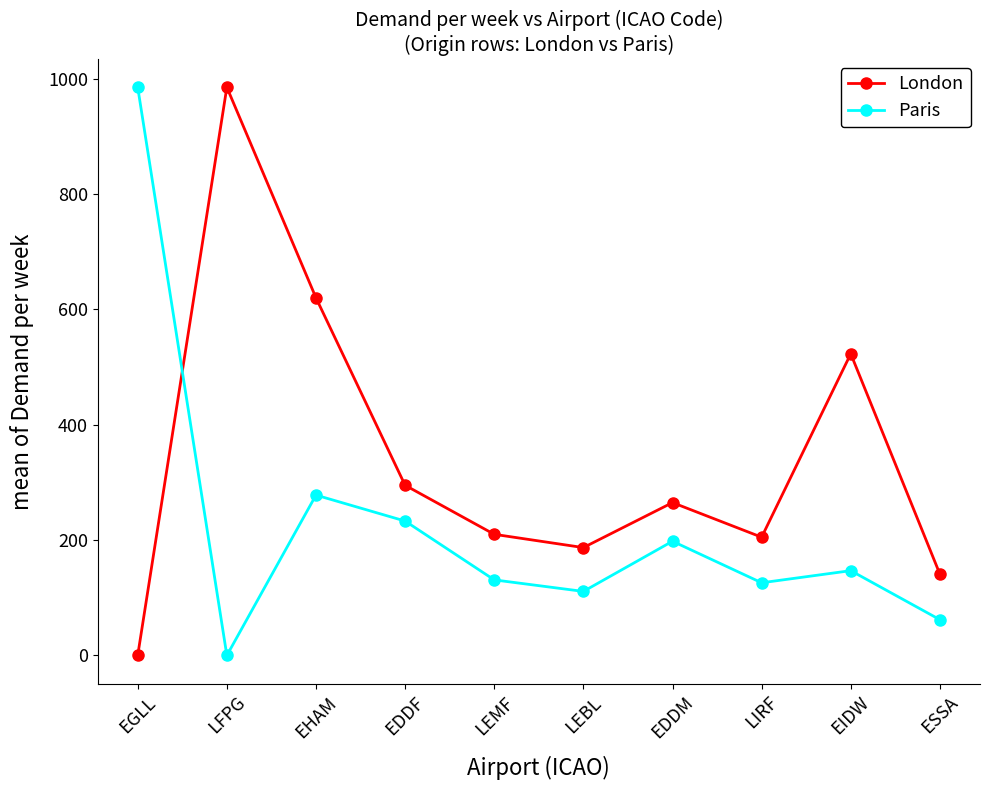

How many lines are shown in the chart?

2